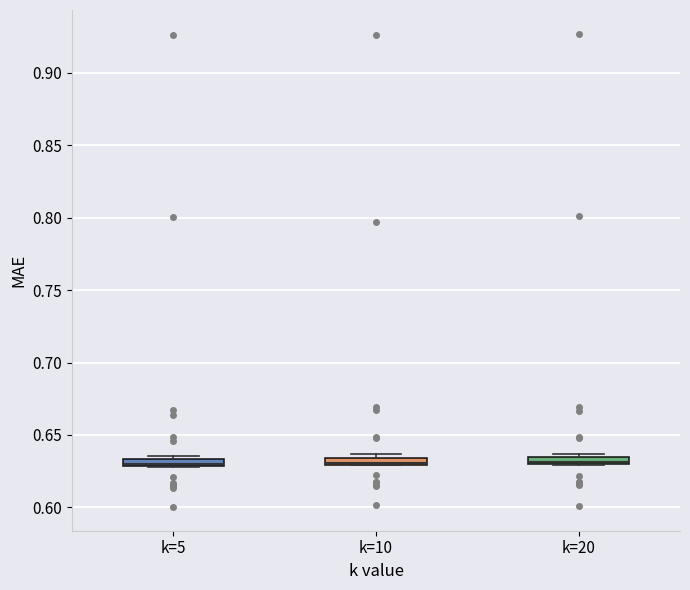

Where is the lower edge of the box for k=5 on the y-axis? The values are not printed on the chart, so give them approximately, as read against the axis.

0.630